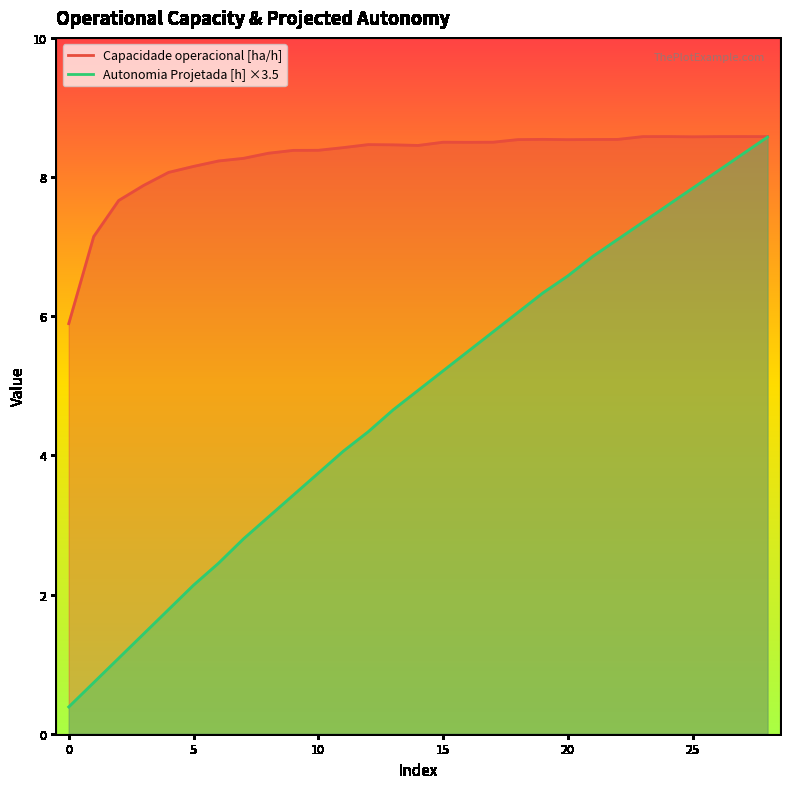

Which has a higher value, 8 or 10?

10